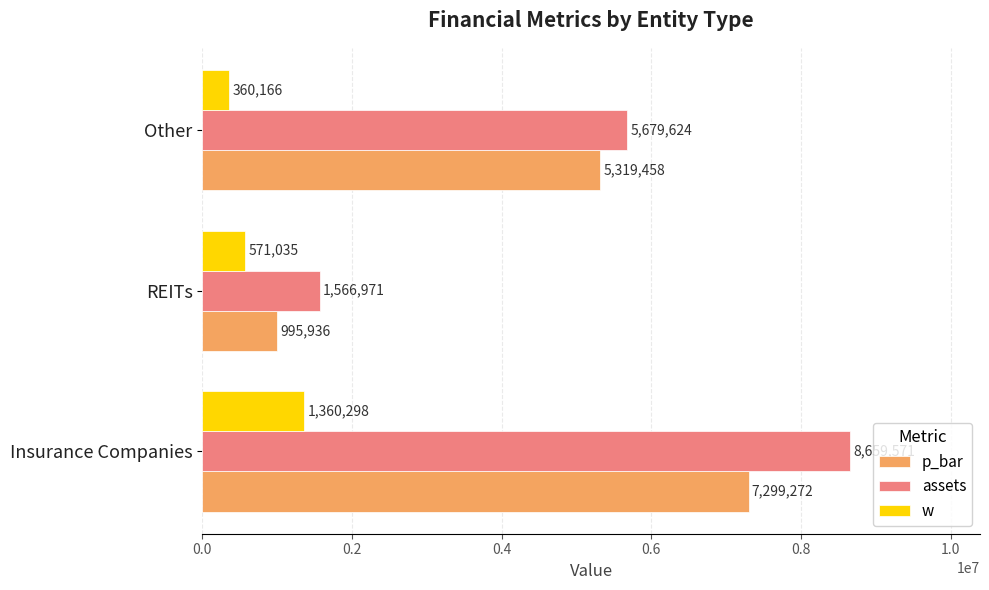

Which series has the largest range (max minus min)?

assets